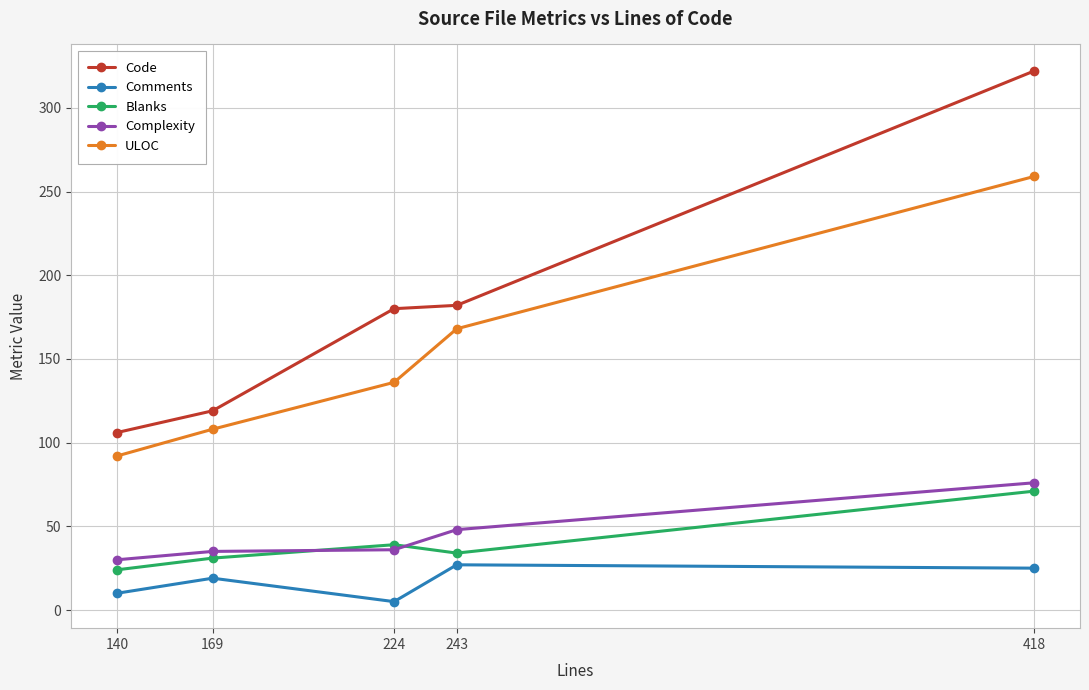

What is the sum of all Comments values?

86